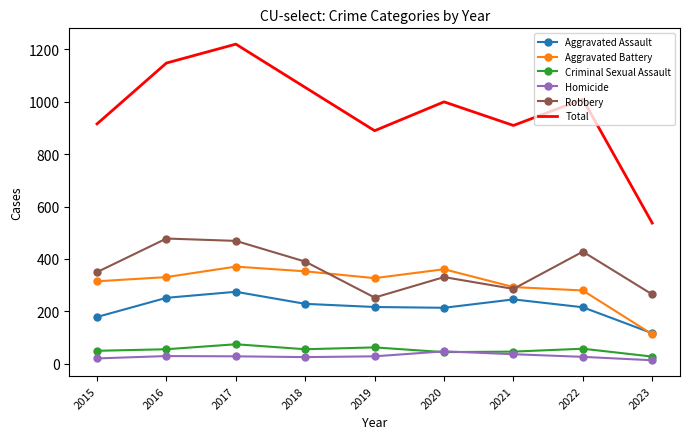

True or false: Homicide and Aggravated Battery cross at least once.

False